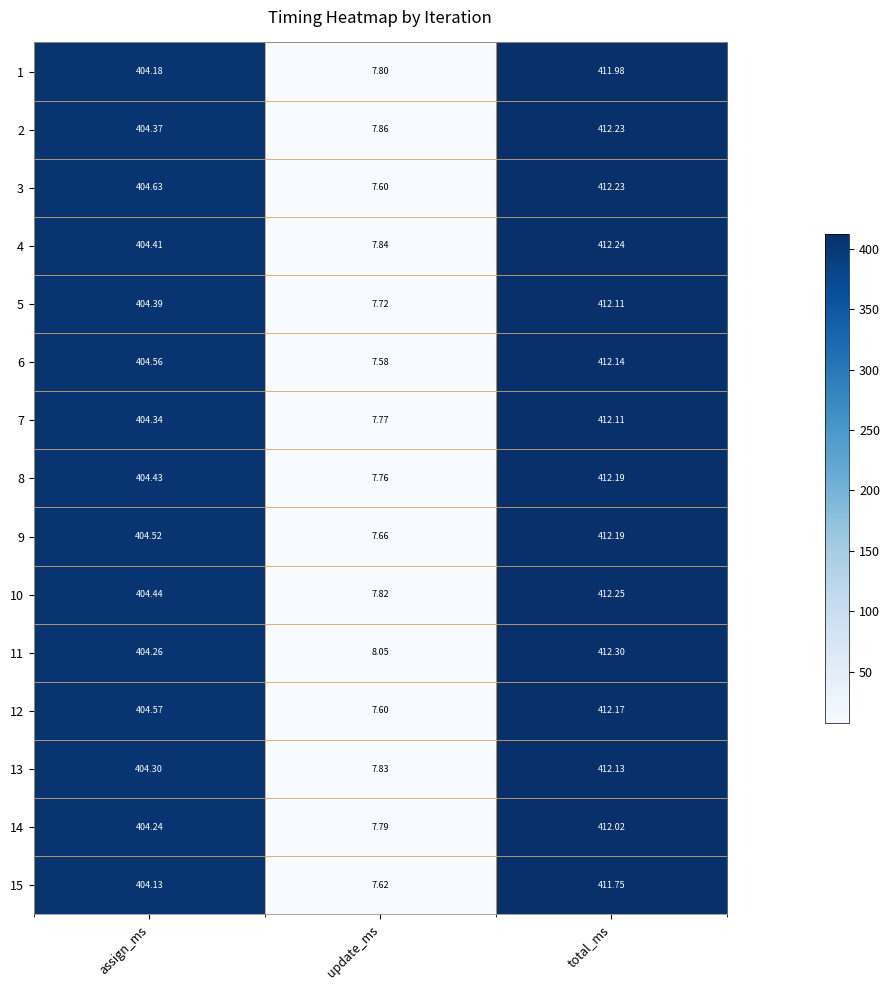

Which label corresponds to the largest value in the chart?

total_ms